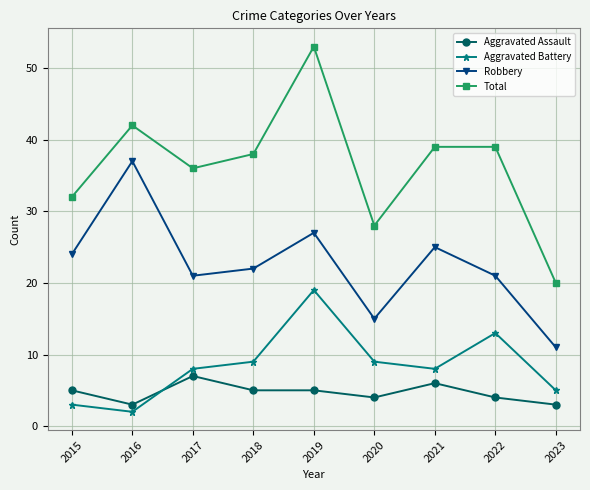

How many data points in Robbery are less than 22?

4